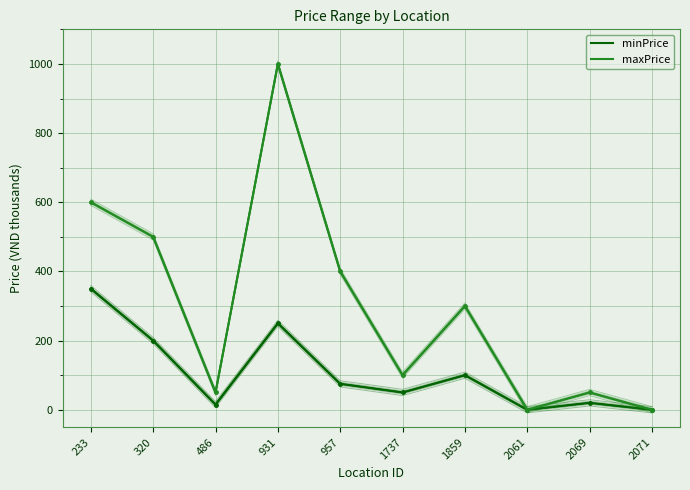

True or false: maxPrice and minPrice intersect in this chart.

False